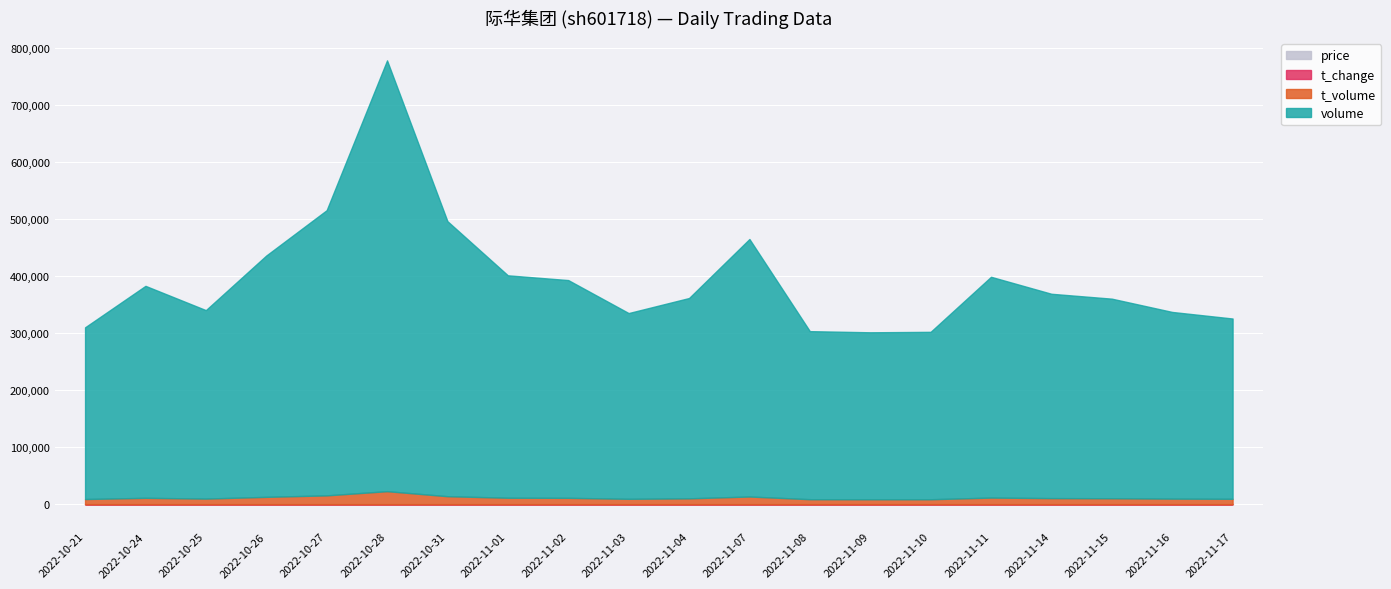

Which category has the lowest value in the price series?

2022-10-31